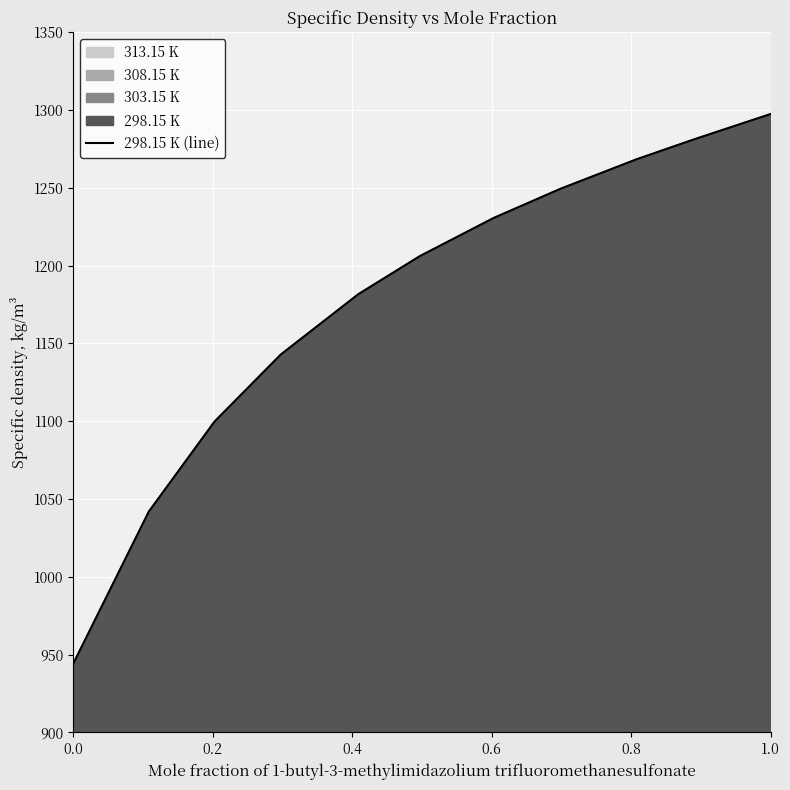

What is the average value?

1176.8